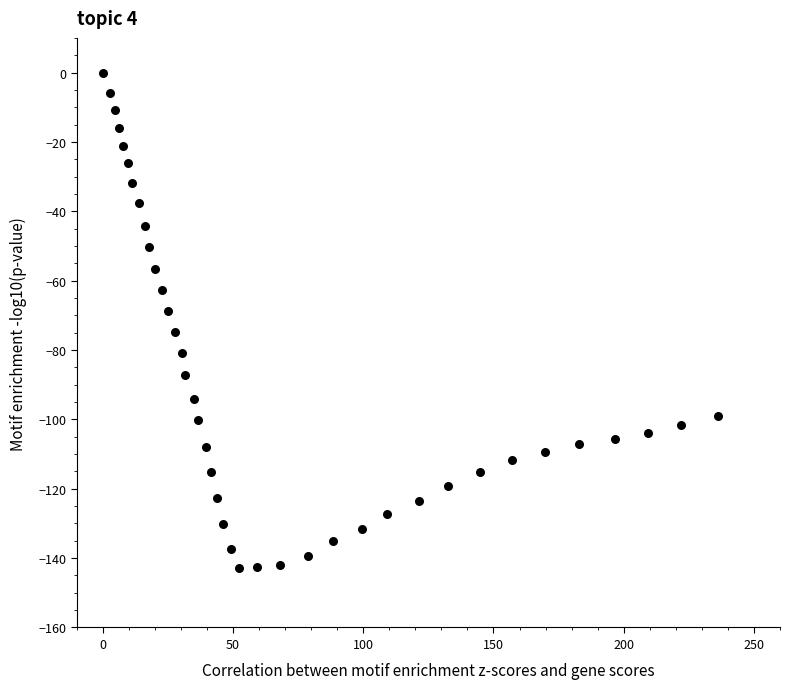

What is the range of Y values (max minus min)?

142.8